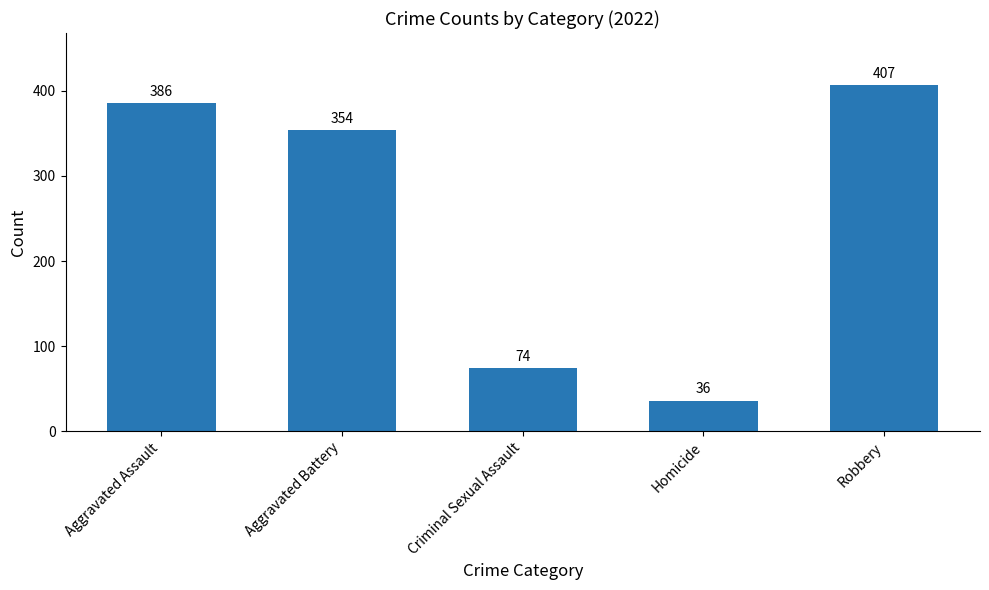

Approximately how many times larger is the value at Aggravated Assault compared to Robbery?

0.9